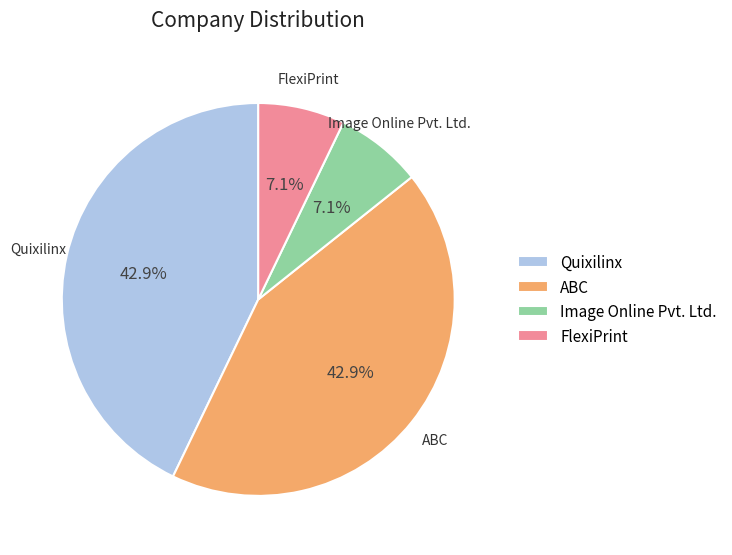

Approximately how many times larger is the value at Quixilinx compared to FlexiPrint?

6.0